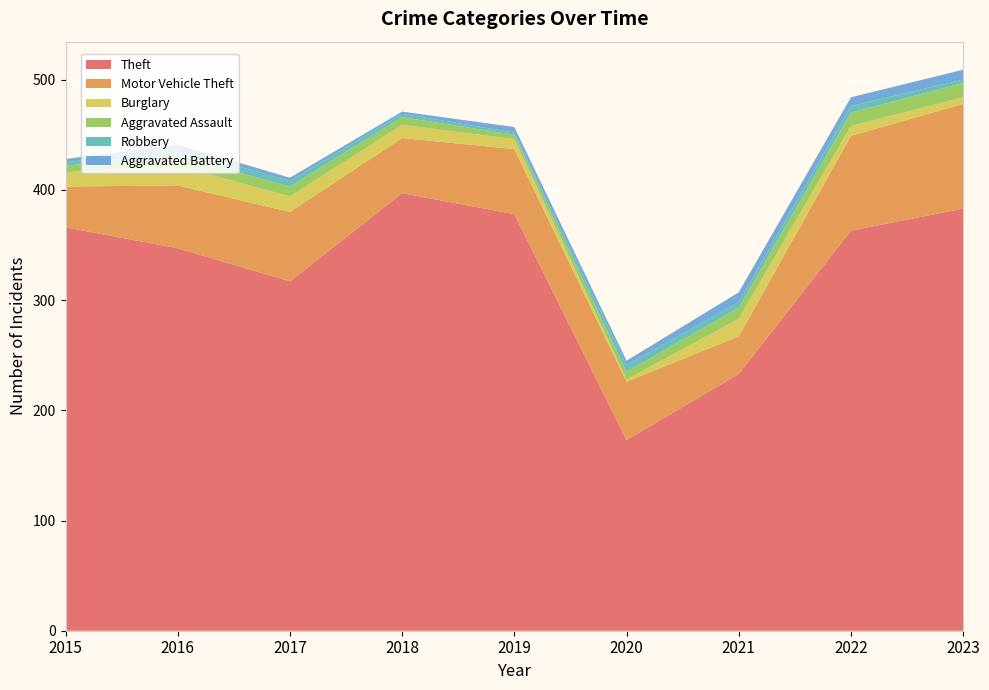

Reading left to right, extract all data points from this chart.

Theft: 366	347	317	397	378	173	233	363	383
Motor Vehicle Theft: 37	57	63	50	59	53	34	86	95
Burglary: 13	18	14	12	9	2	16	9	6
Aggravated Assault: 6	9	9	7	4	7	10	12	13
Robbery: 3	6	5	3	2	6	5	6	3
Aggravated Battery: 3	4	3	2	5	4	9	8	9